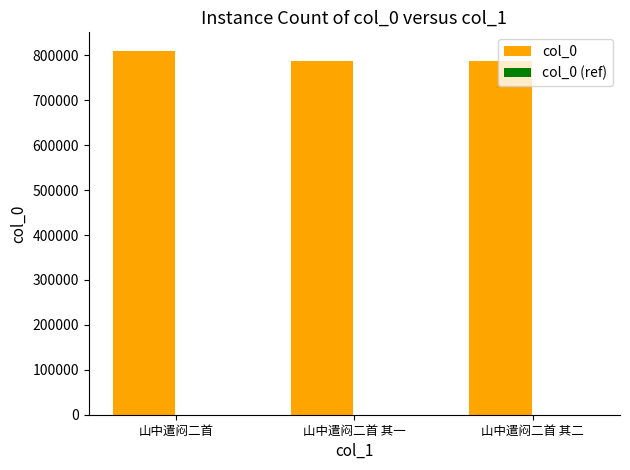

What position from the right is 山中遣闷二首 其二?

1